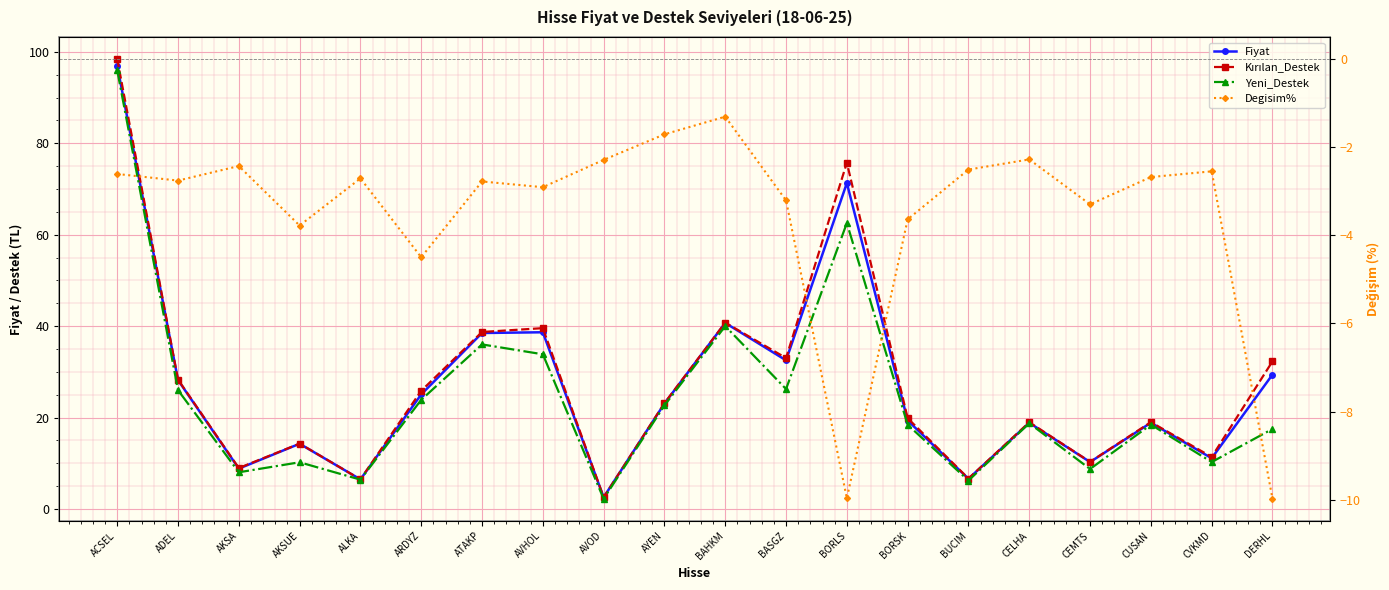

At which label is Yeni_Destek closest to 49?

BAHKM